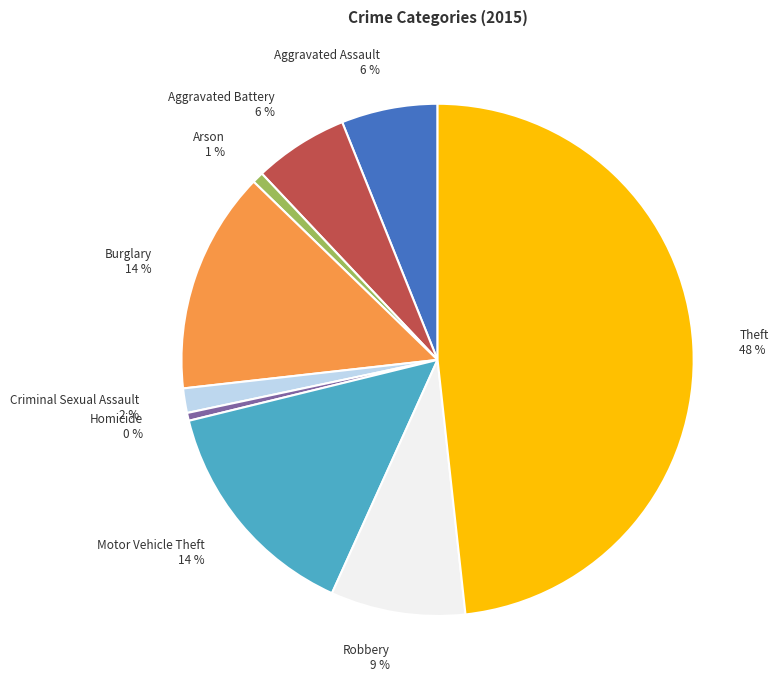

Which slice is the largest?

Theft